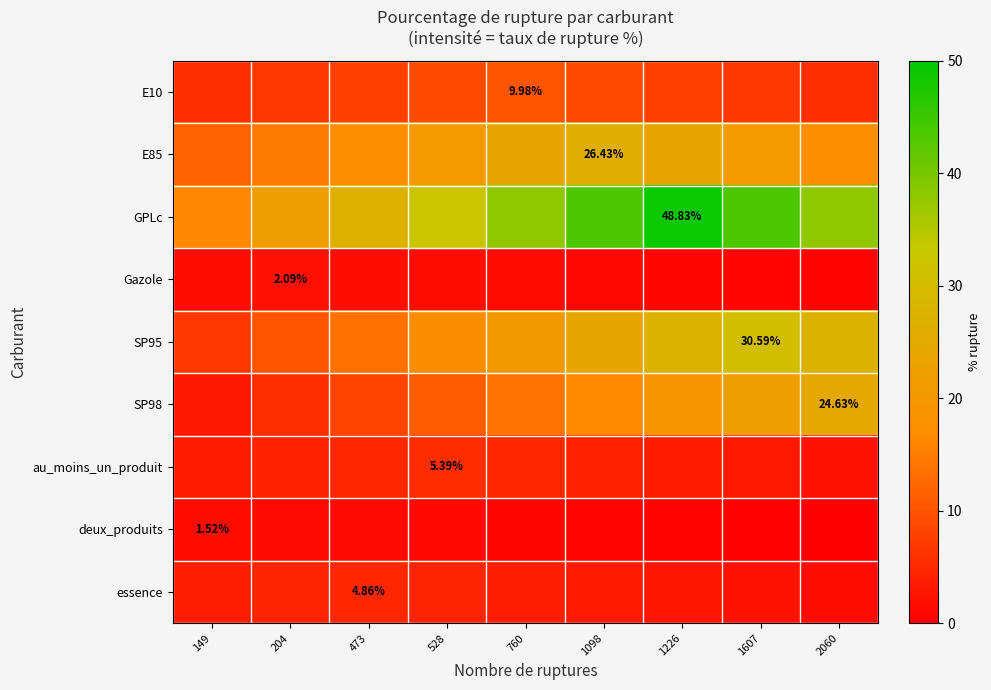

What is the spread (max minus min) of values at 1226?

48.3